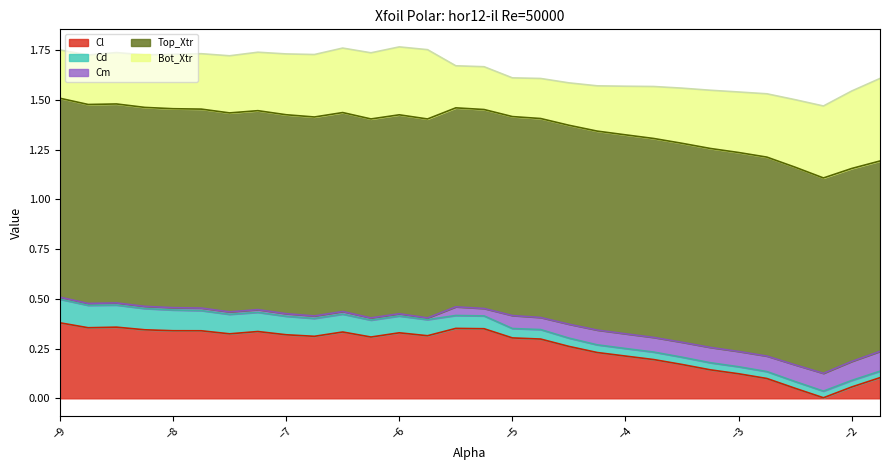

What is the value of the Top_Xtr point at the 22nd from the left?

1.0